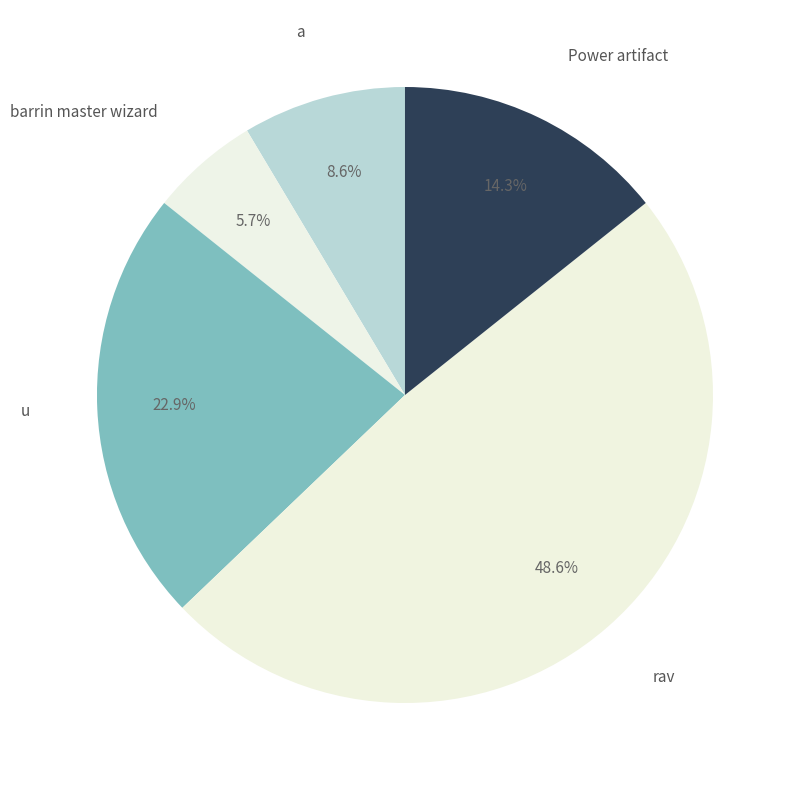

How many slices are in this pie chart?

5